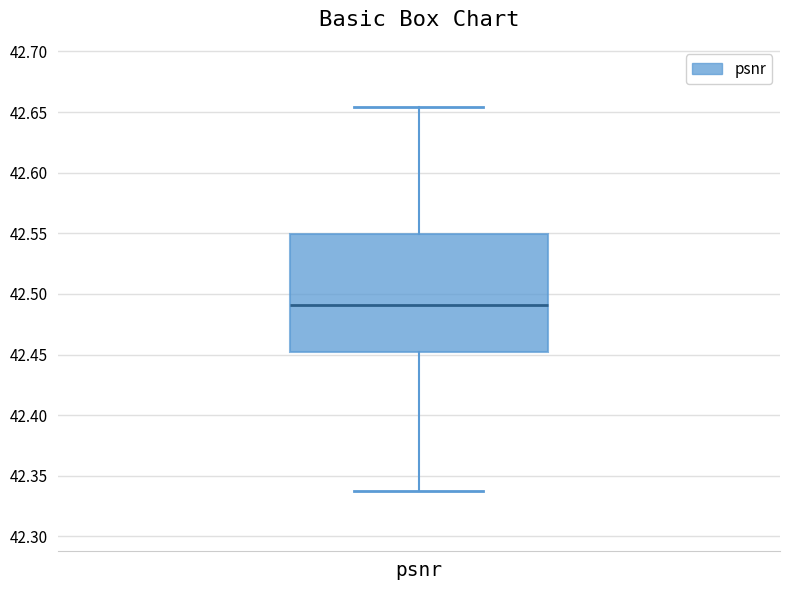

Where does the upper whisker of the box for psnr end on the y-axis? The values are not printed on the chart, so give them approximately, as read against the axis.

42.655